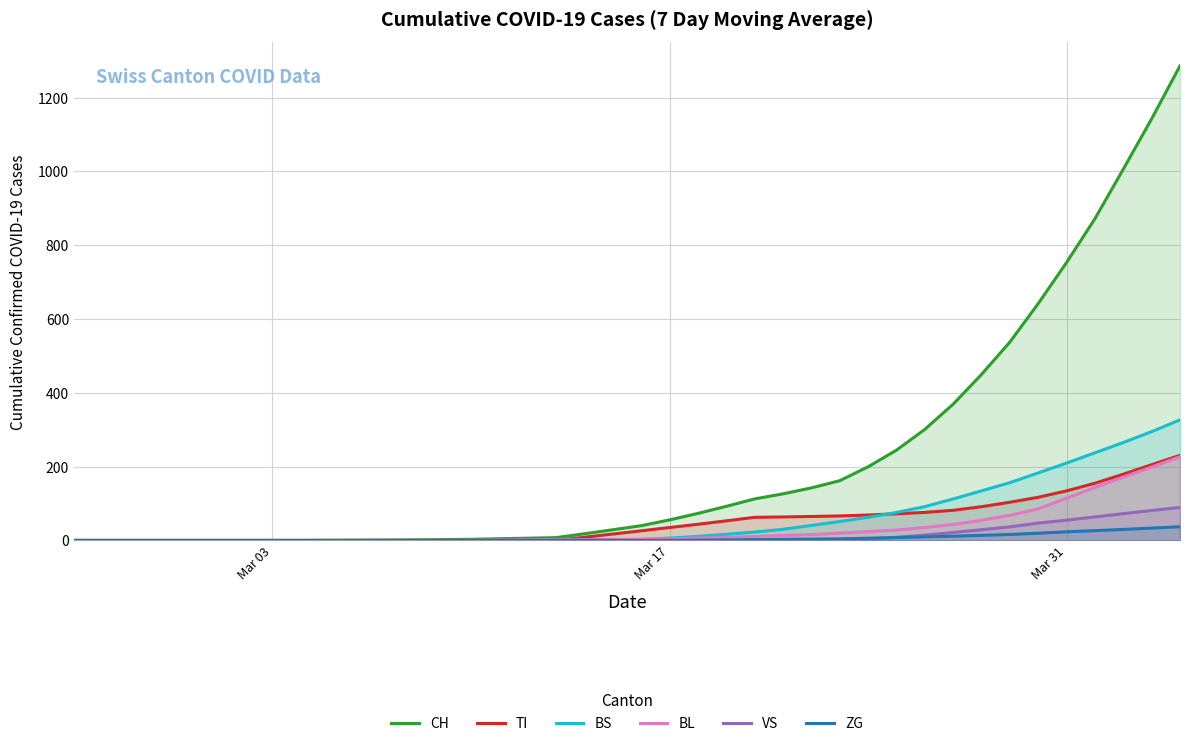

Which series has the largest total across all categories?

CH